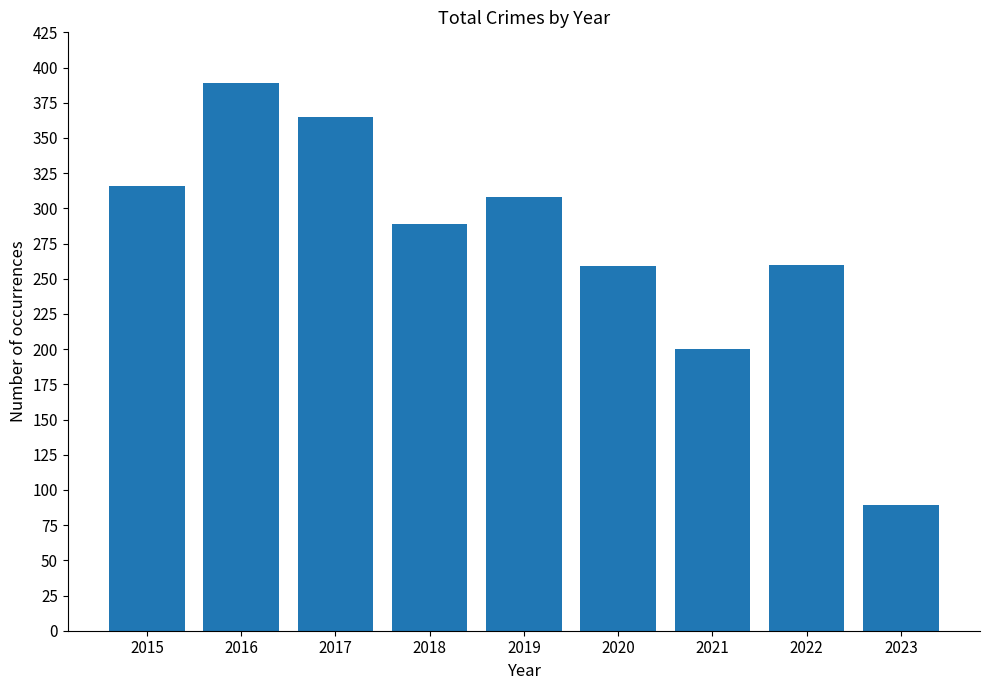

What is the difference between the maximum and minimum values?

300